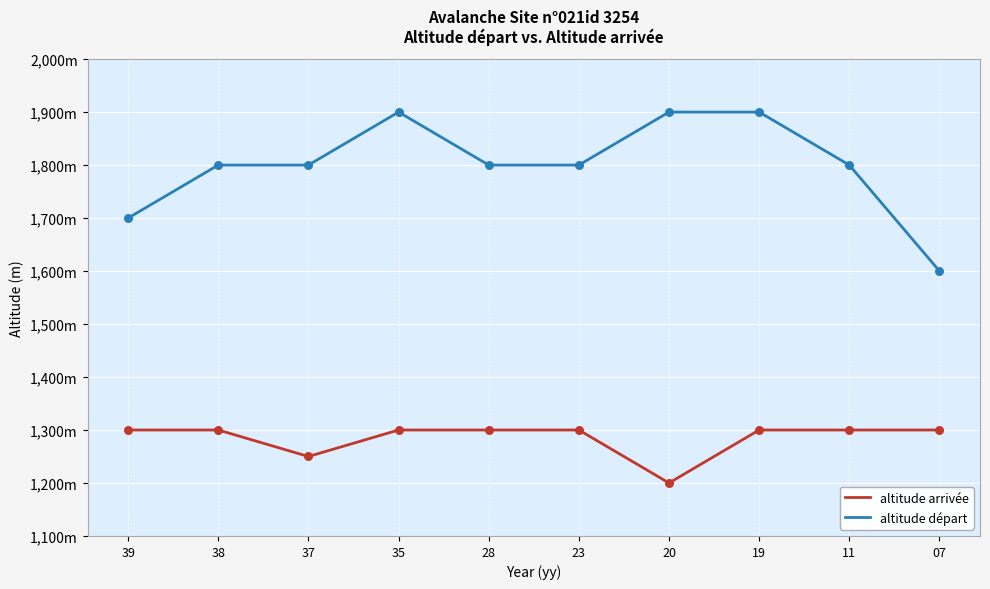

Which series has the largest total across all categories?

altitude départ